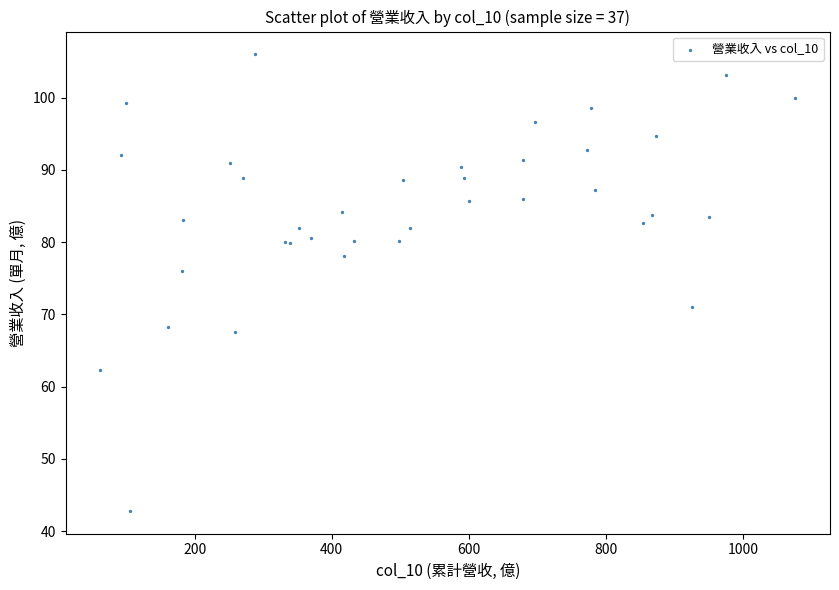

What Y value in the scatter plot is closest to 74?

76.0